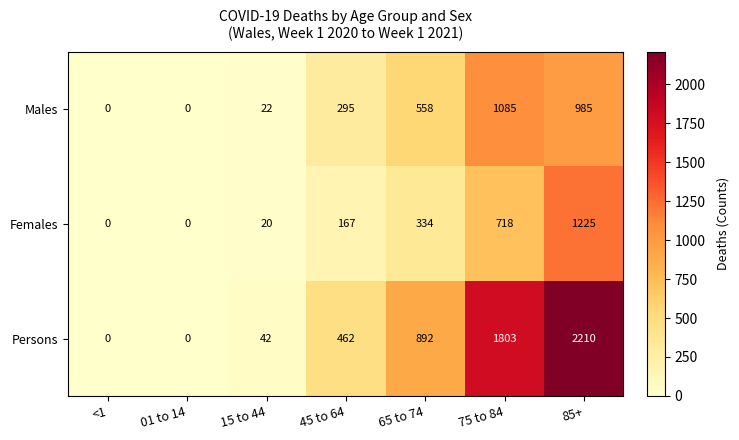

What is the maximum value shown in the chart?

2210